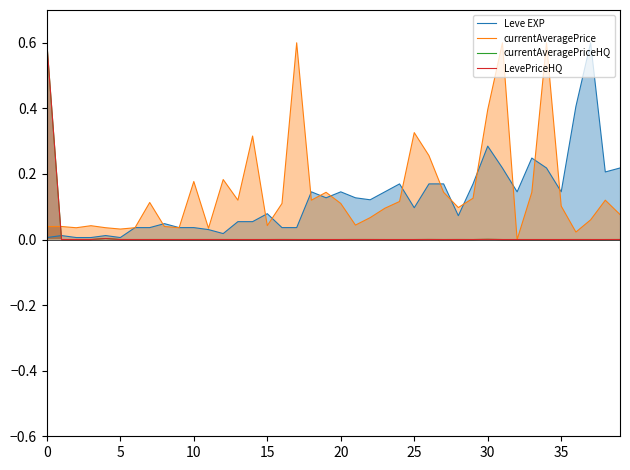

What is the sum of all currentAveragePriceHQ values?

0.6